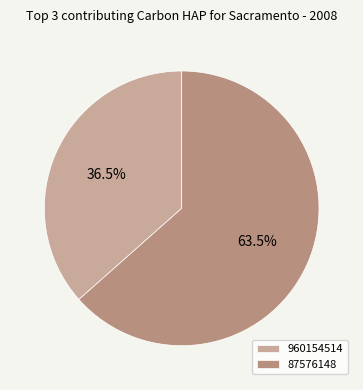

Combined, do 87576148 and 960154514 account for over 50%?

Yes